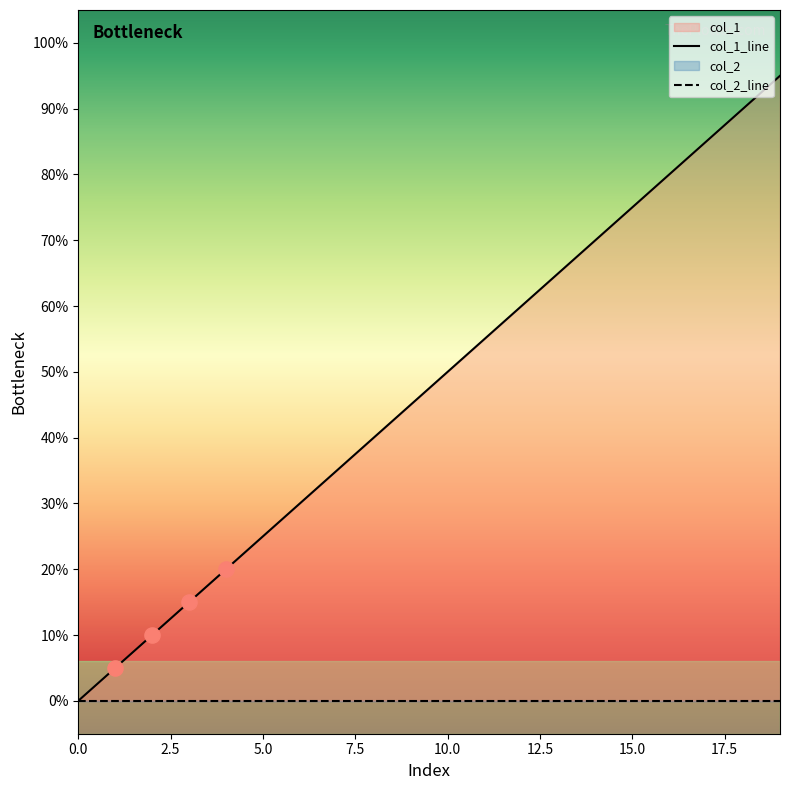

Which series reaches the minimum Y coordinate?

col_1_line